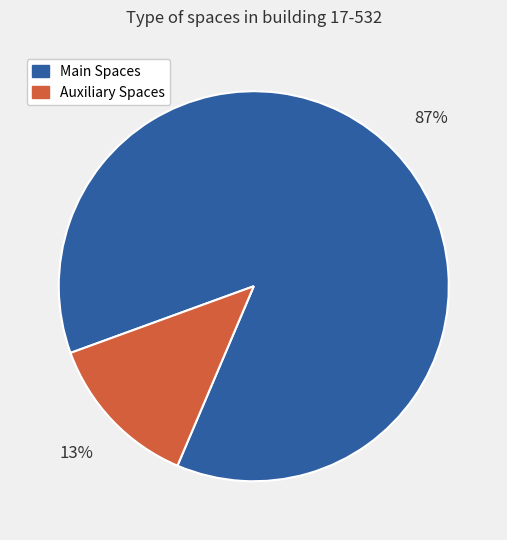

To the nearest percent, what is the average slice percentage?

50%